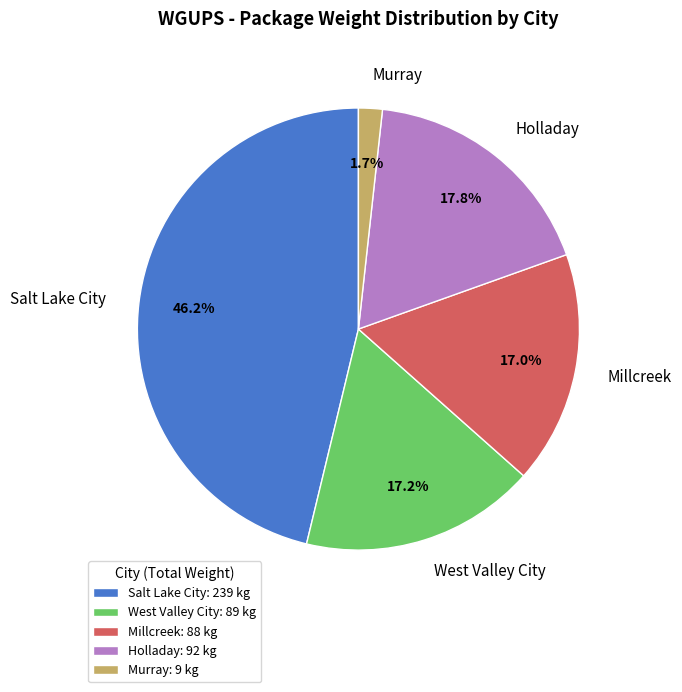

What portion of the pie excludes Salt Lake City?

53.8%